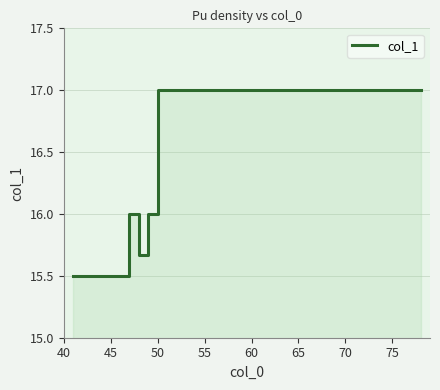

How many values are between 17 and 18?

29